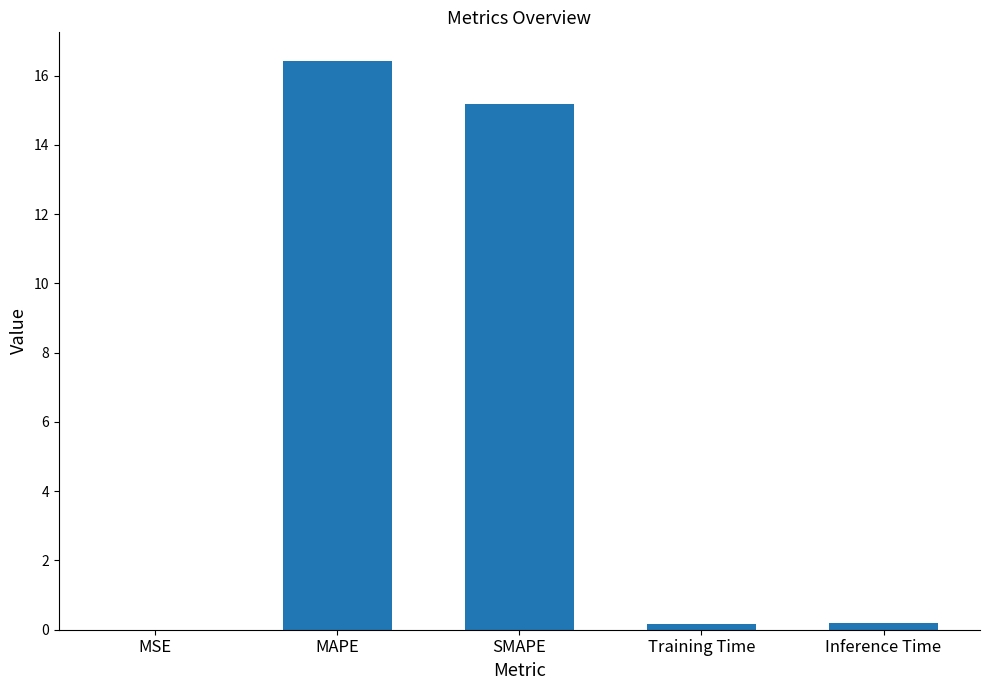

What is the change in value from MAPE to Inference Time?

-16.2